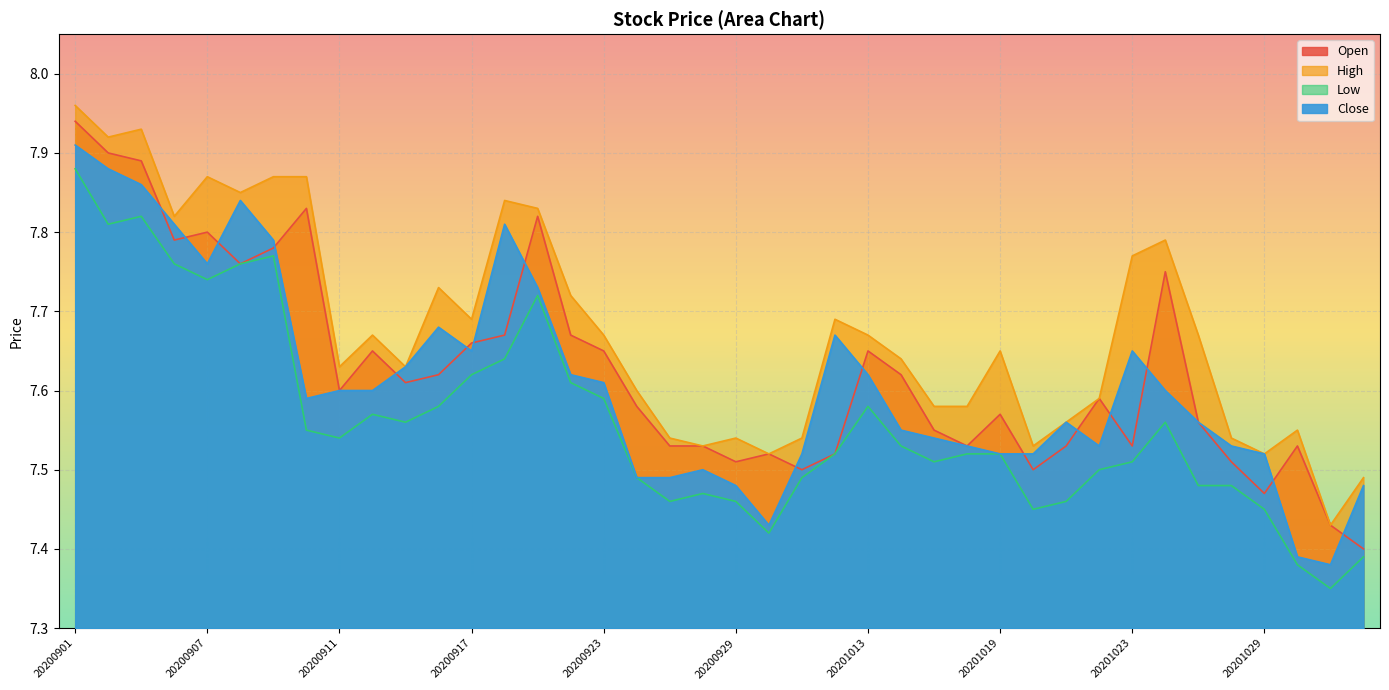

Is it true that High equals 2.0 at 20200918?

False